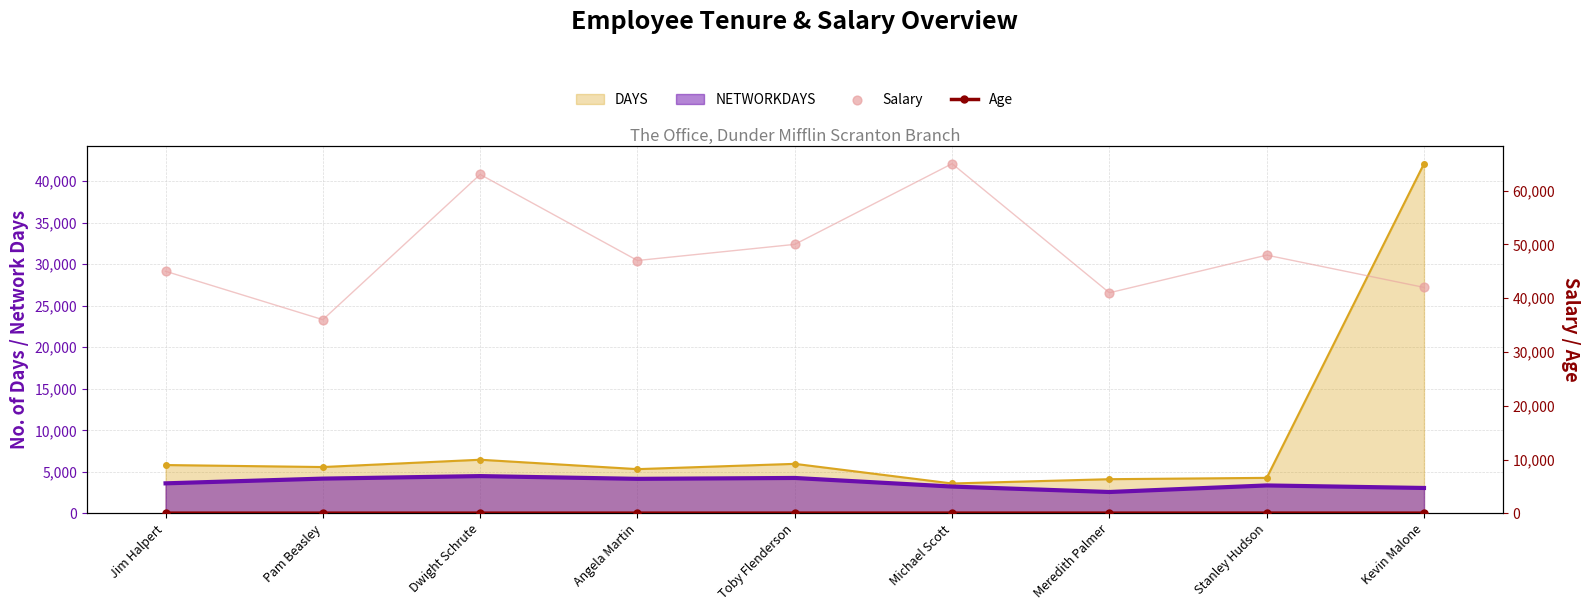

Which series has the largest total across all categories?

Salary